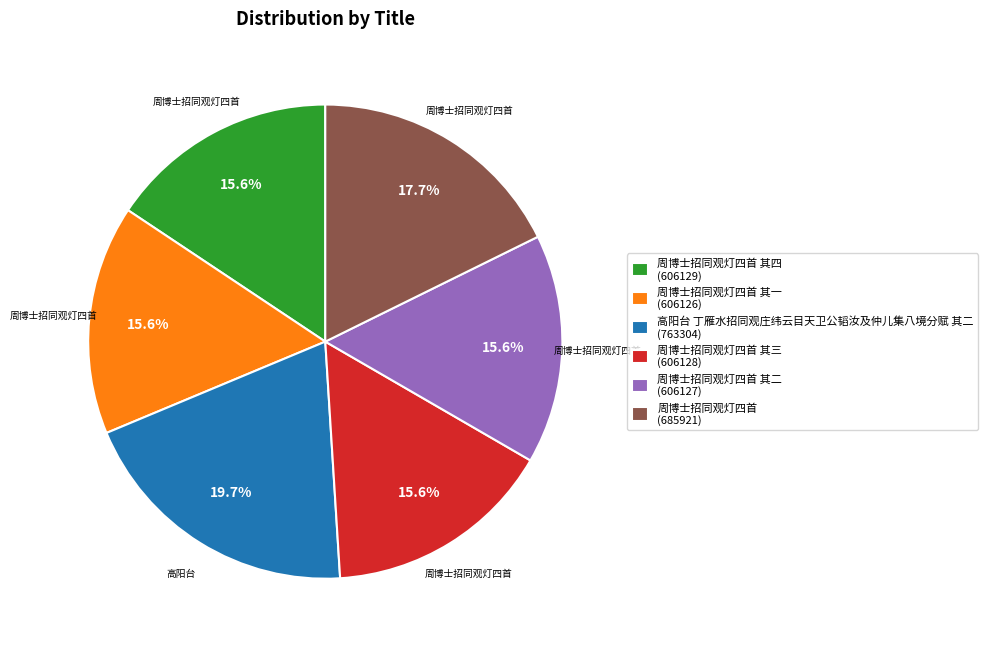

Is there any slice that represents more than half of the pie?

No